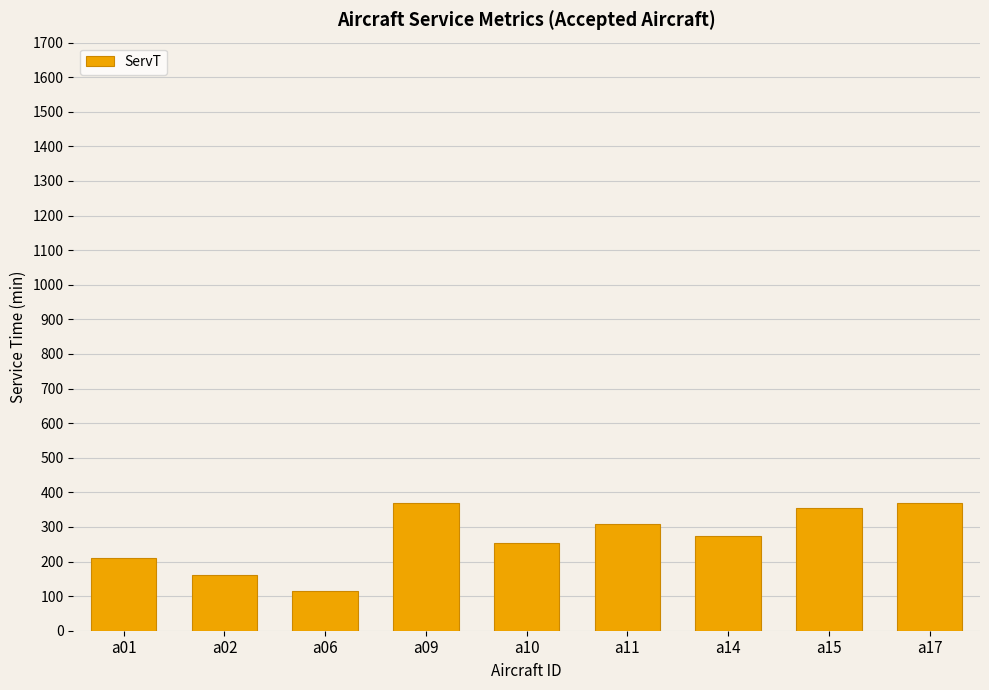

Are the bars horizontal?

No